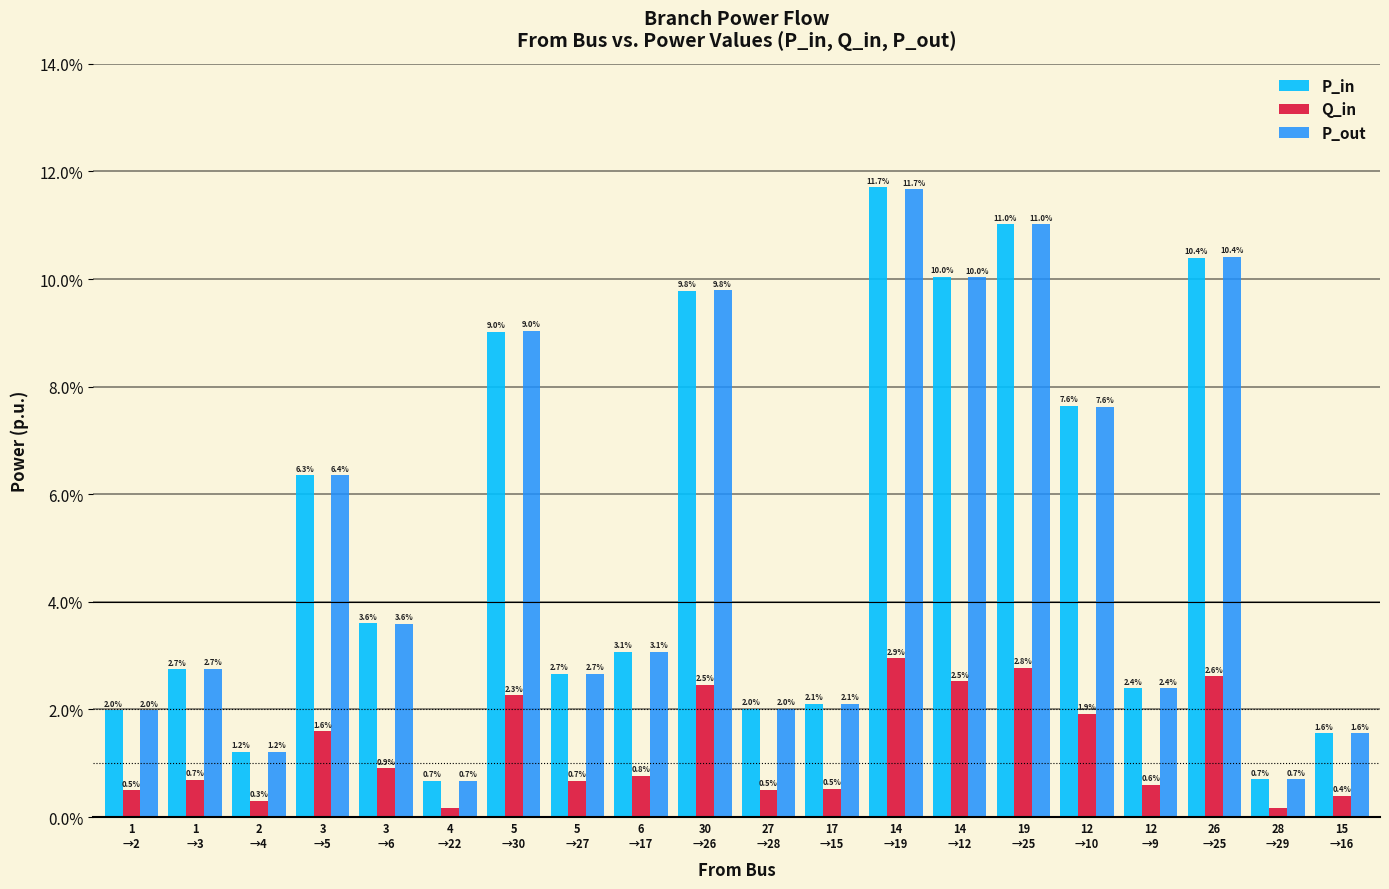

Is the value of Q_in at 5
→30 greater than the value of P_in at 6
→17?

No